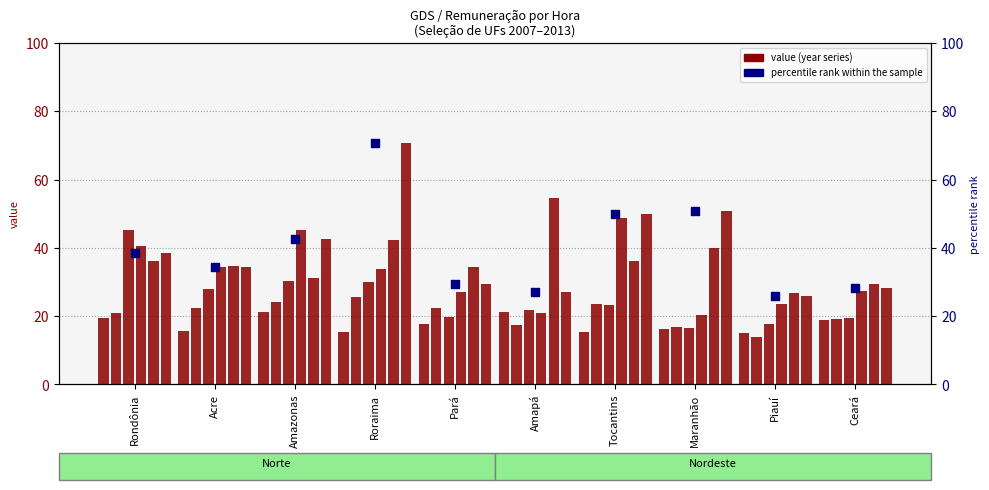

What is the ratio of the value at Tocantins to the value at Ceará?

1.8